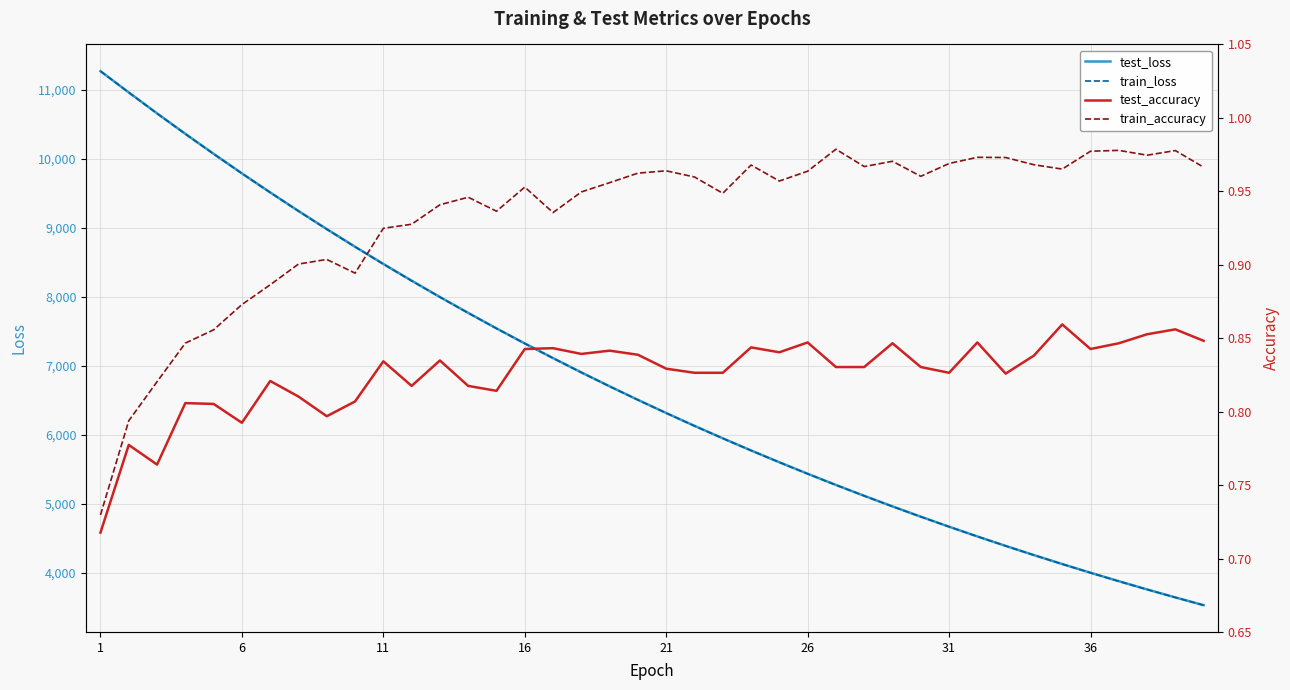

What is the minimum value shown in the chart?

0.7